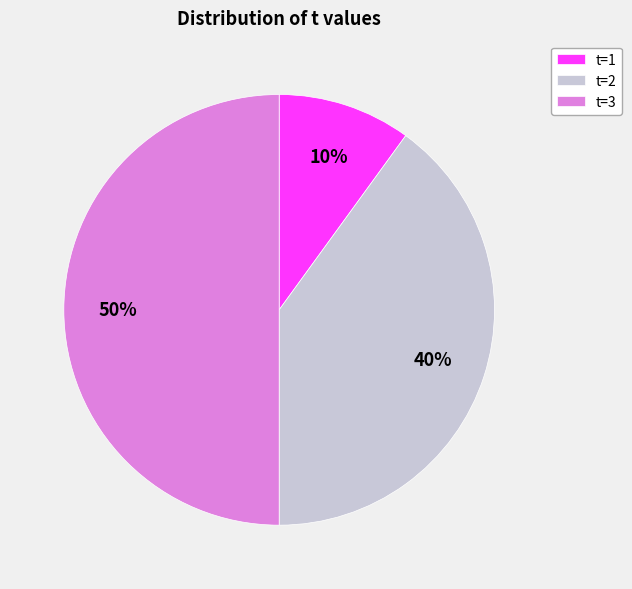

To the nearest percent, what is the combined percentage of t=1 and t=2?

50%